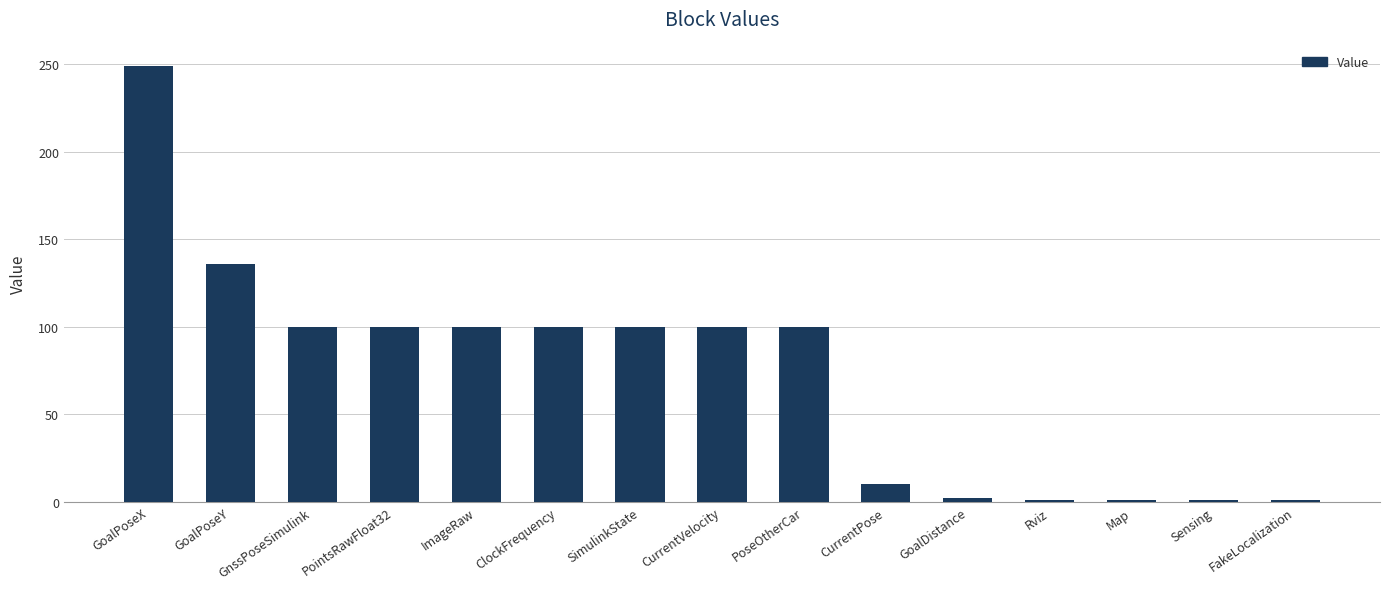

What is the sum of the values at CurrentVelocity and PointsRawFloat32?

200